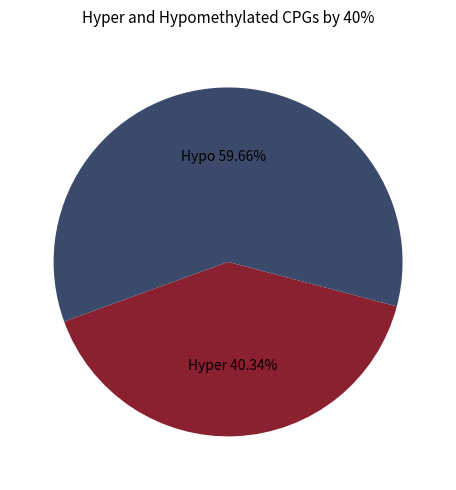

Does any single category account for the majority?

Yes